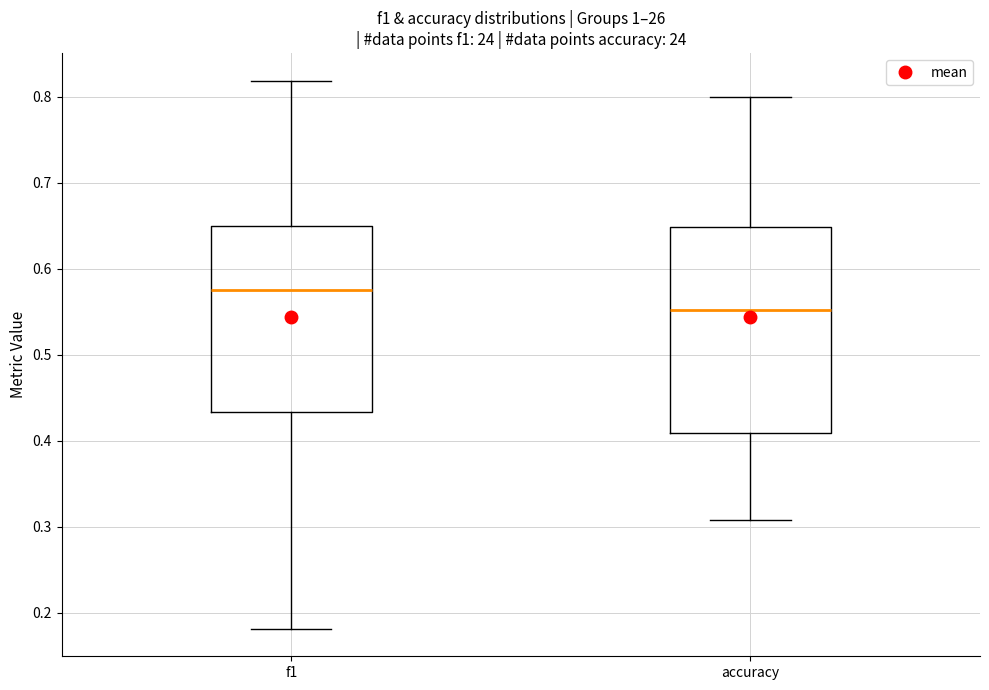

Reading left to right, transcribe this box plot: for each box, give where its median line is, the range the box spans, and where its two whiskers end, as read against the y-axis. The values are not printed on the chart, so give them approximately, as read against the axis.

f1: median 0.58, box 0.43 to 0.65, whiskers 0.18 to 0.82
accuracy: median 0.55, box 0.41 to 0.65, whiskers 0.31 to 0.80